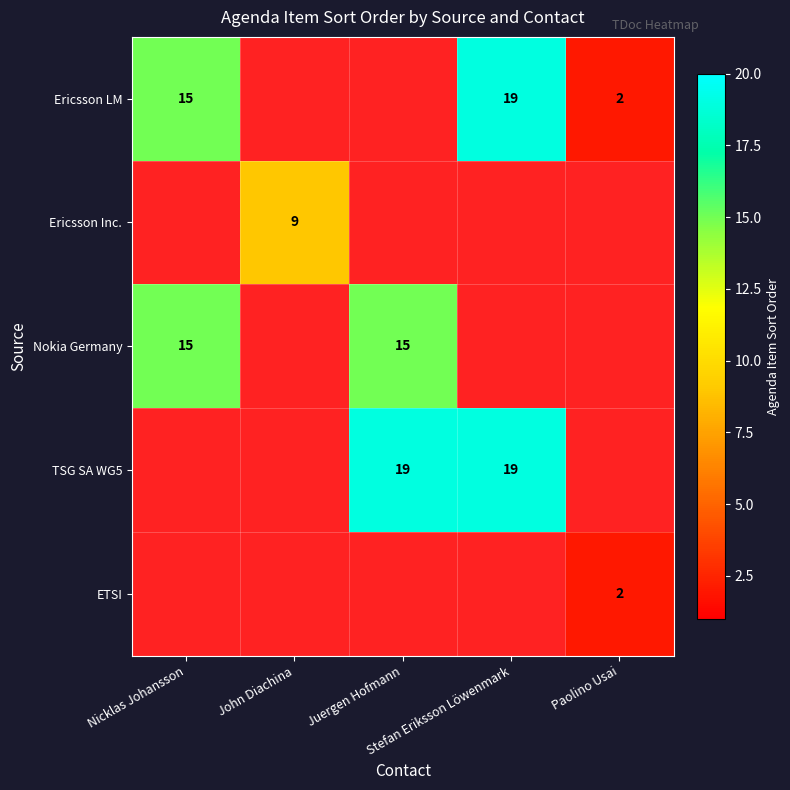

What is the sum of the Nokia Germany values at John Diachina and Nicklas Johansson?

15